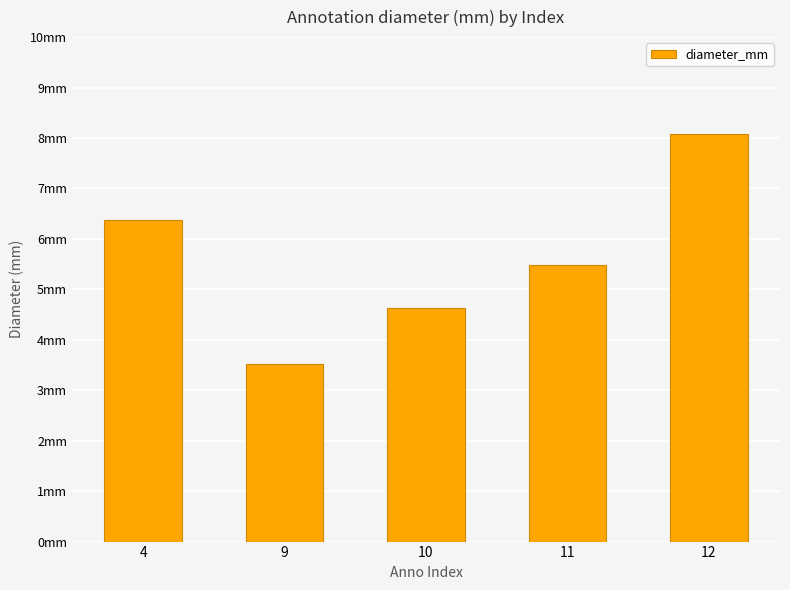

Reading left to right, transcribe all the data shown in this chart.

6.4	3.5	4.6	5.5	8.1